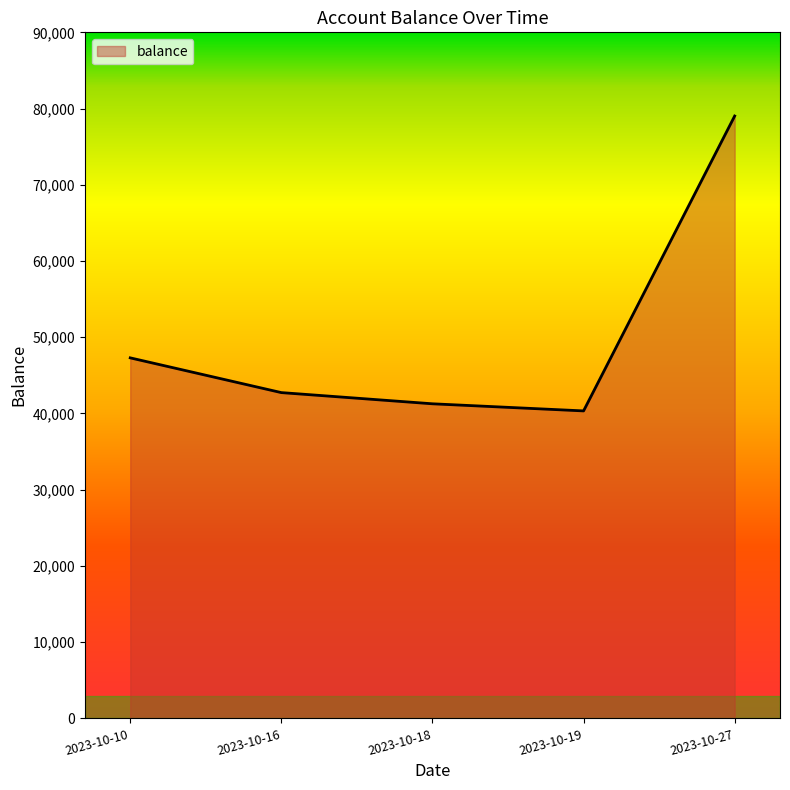

What is the sum of all values?

250668.0